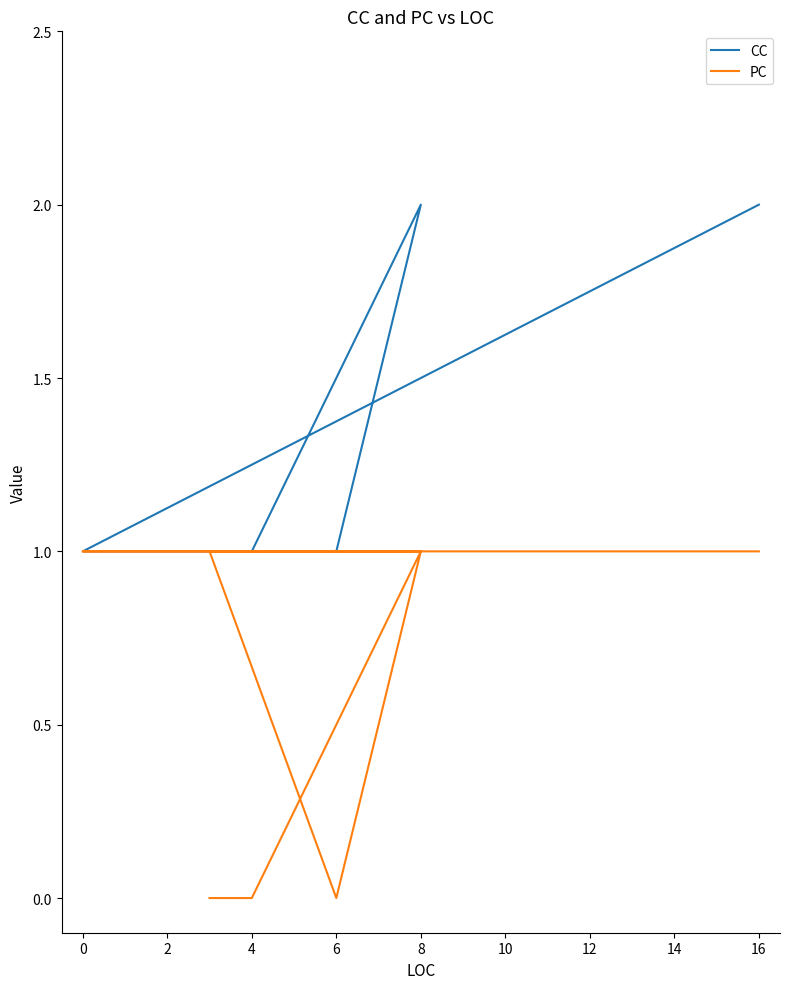

True or false: PC and CC intersect in this chart.

False